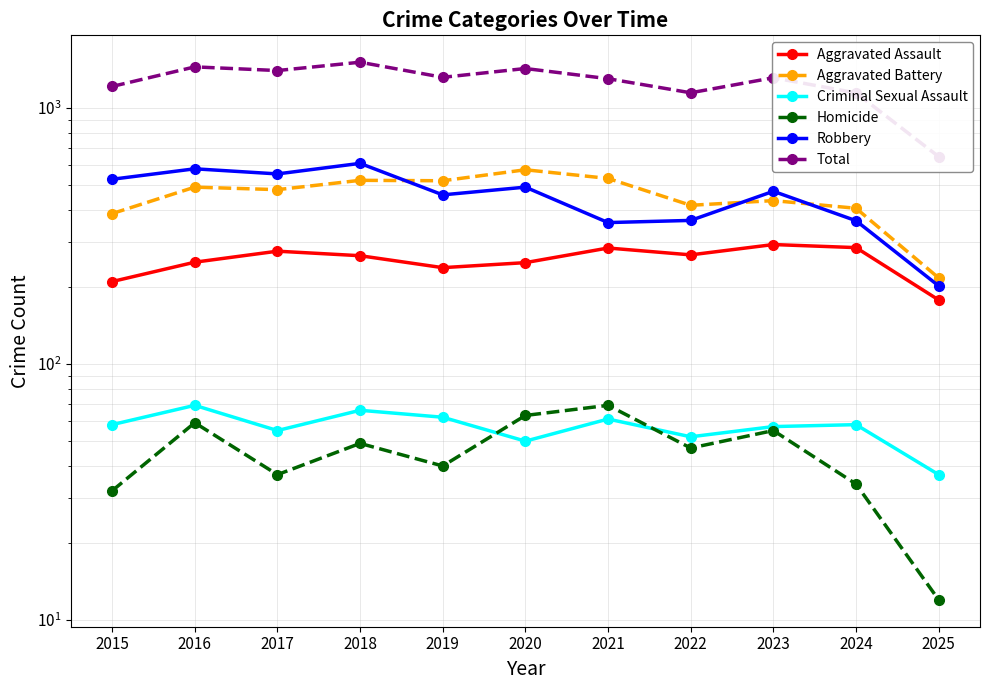

What are all the series names shown in the legend?

Aggravated Assault, Aggravated Battery, Criminal Sexual Assault, Homicide, Robbery, Total